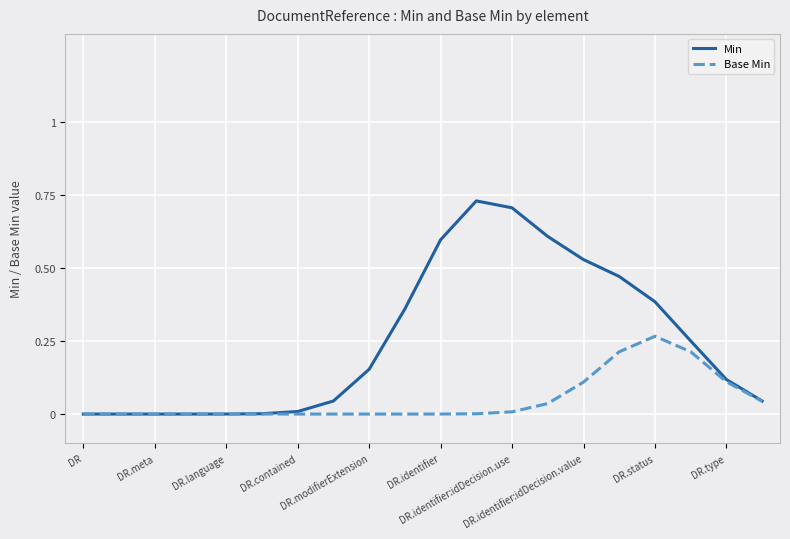

Which series has the widest spread of values?

Min